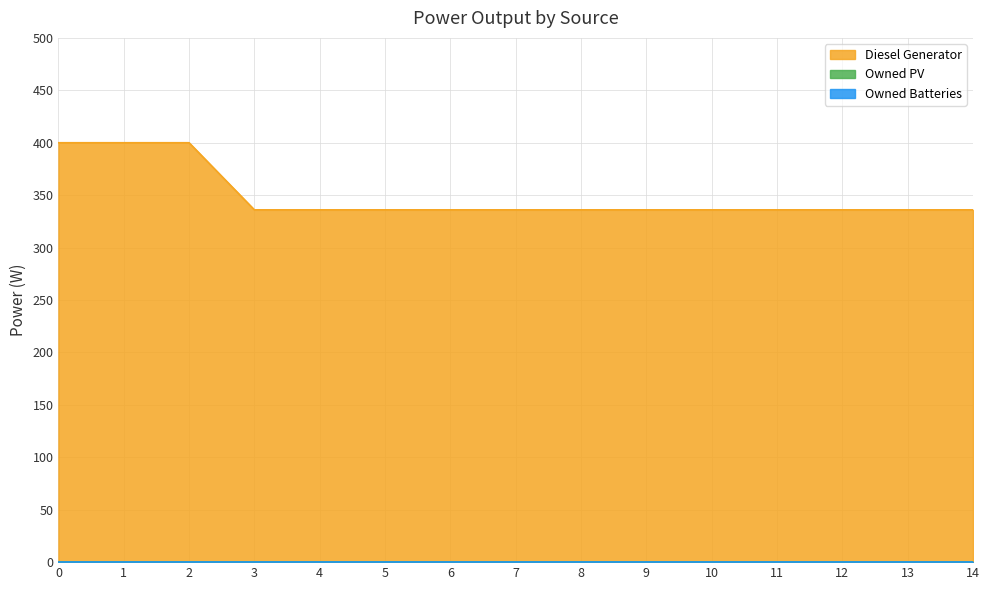

True or false: Owned Batteries and Owned PV intersect in this chart.

False